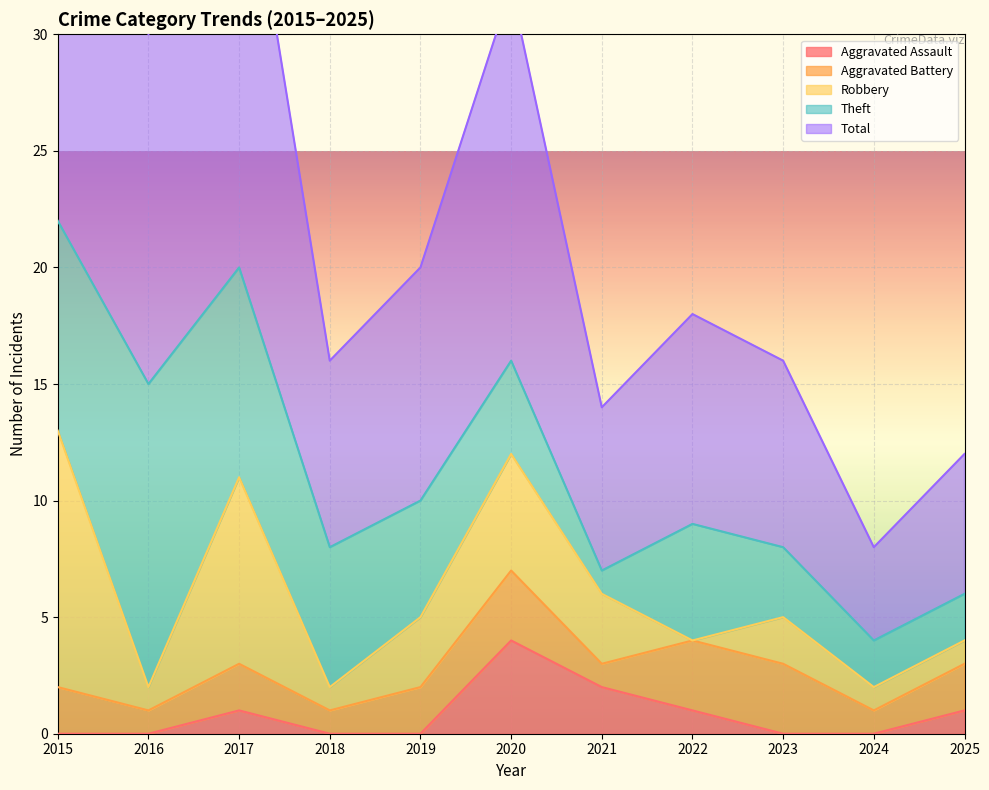

Which label corresponds to the smallest value in the chart?

2015